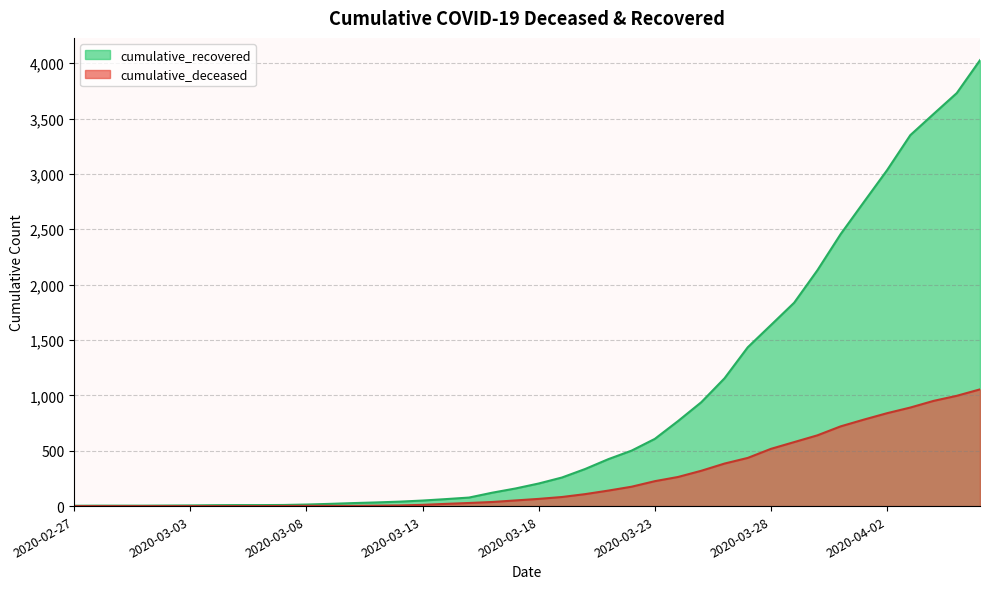

How many distinct data groups are displayed?

2